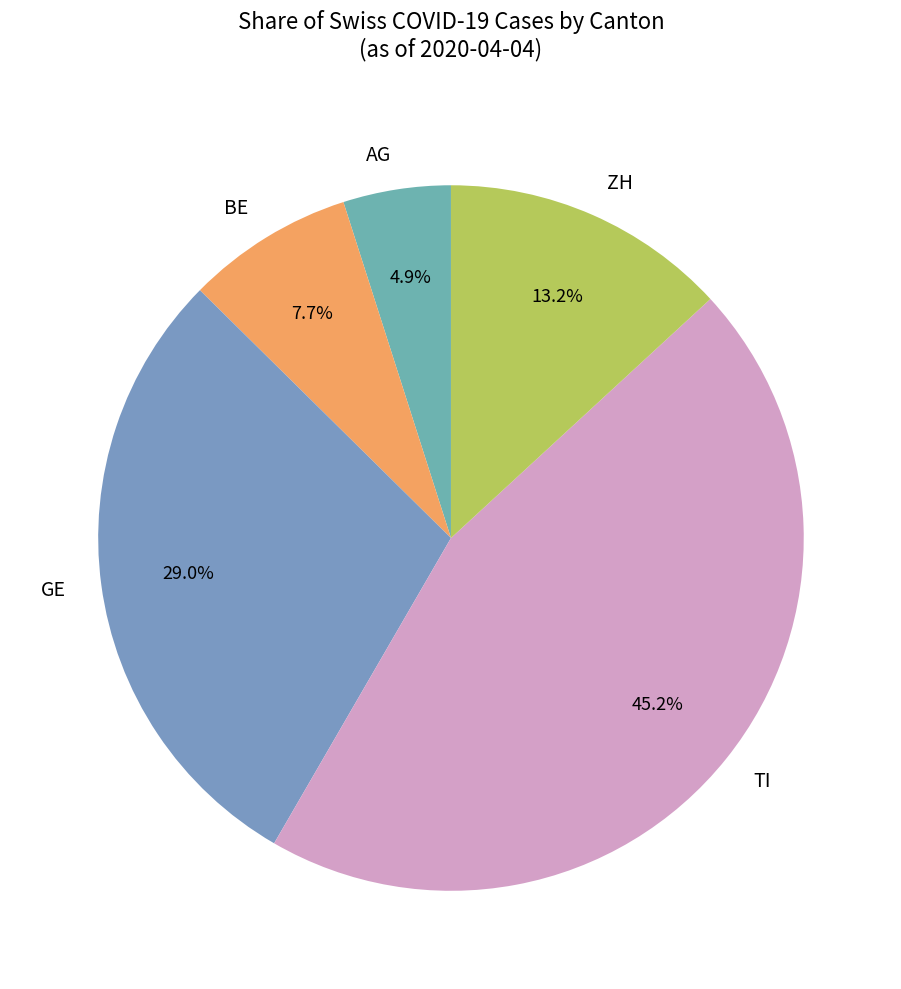

Is there a majority slice in this chart?

No